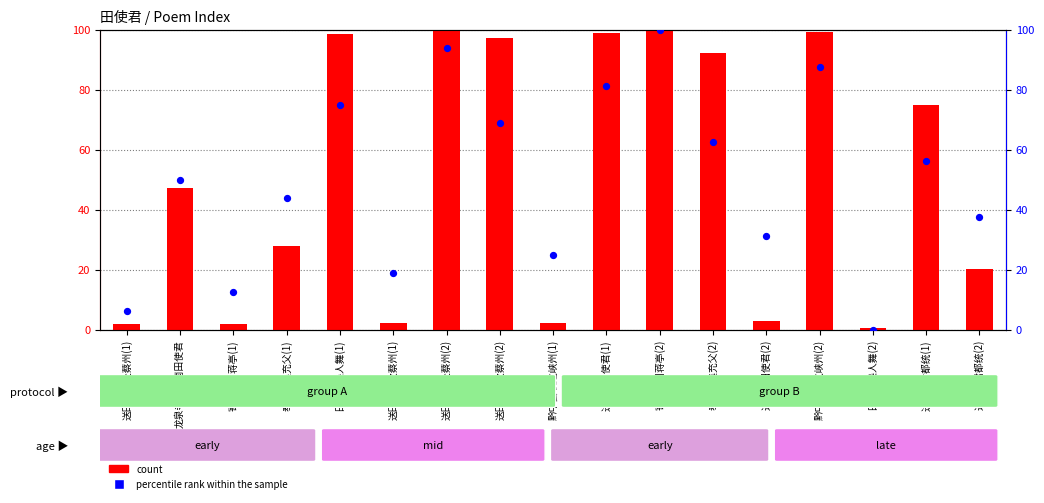

Which series reaches the maximum Y coordinate?

count